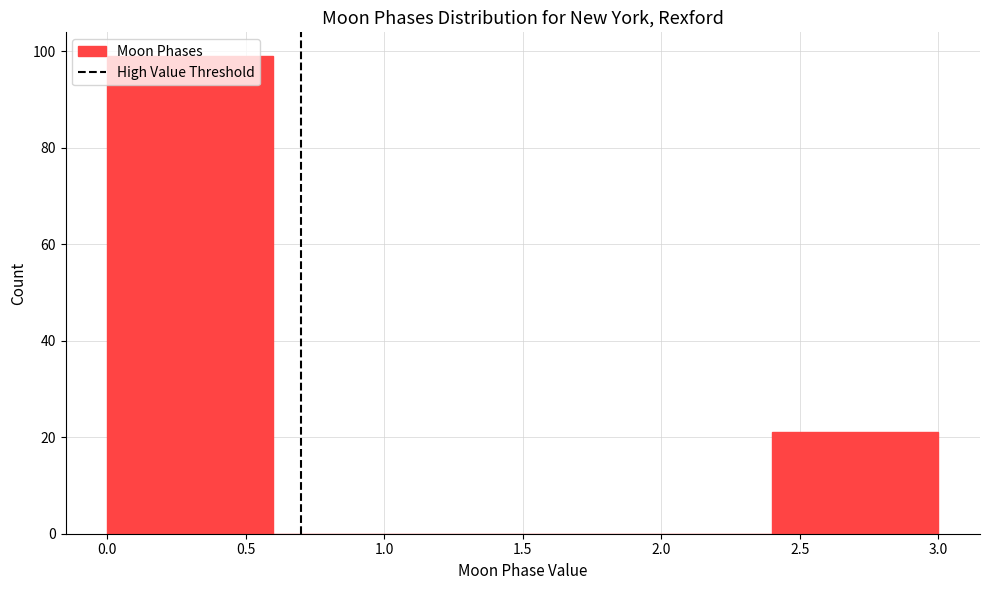

How tall is the bar that spans 2.4 to 3.0 on the x-axis? The values are not printed on the chart, so give them approximately, as read against the axis.

22